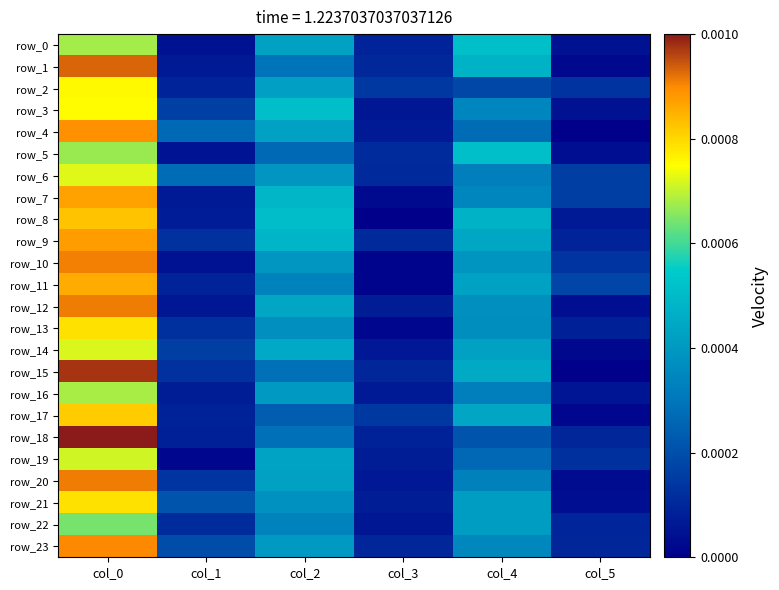

Is it true that row_7 equals 0.0 at col_0?

False